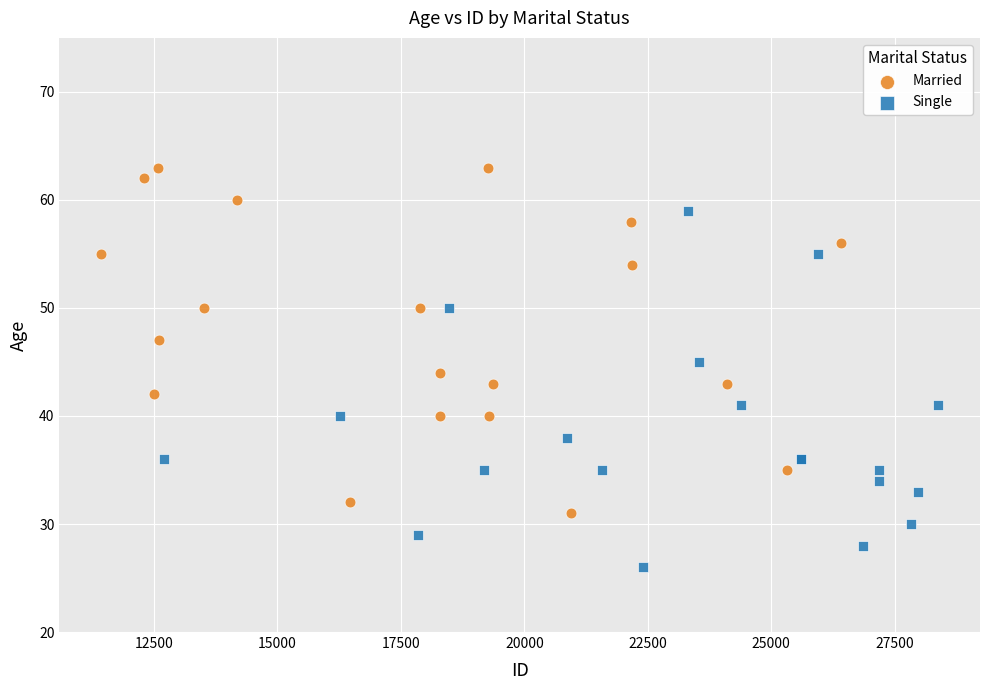

Which series has the largest Y range (max minus min)?

Single